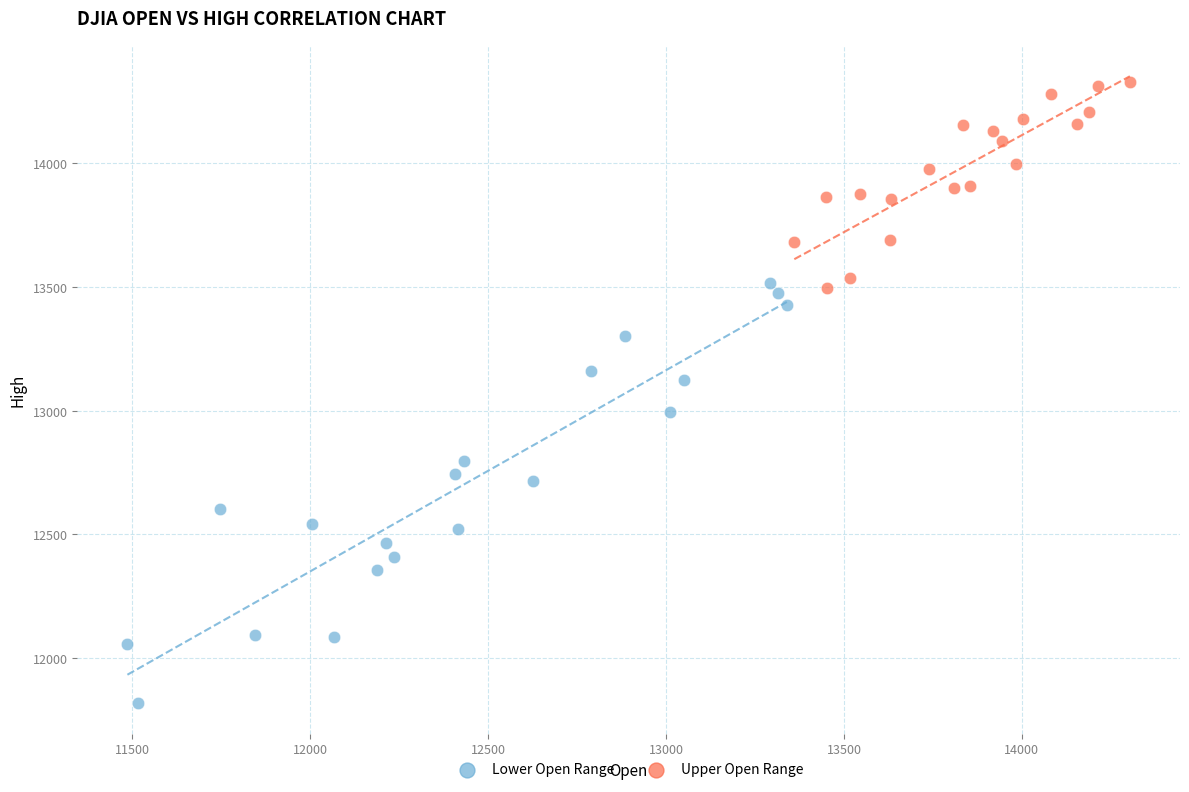

Which series contains the highest Y value?

Upper Open Range